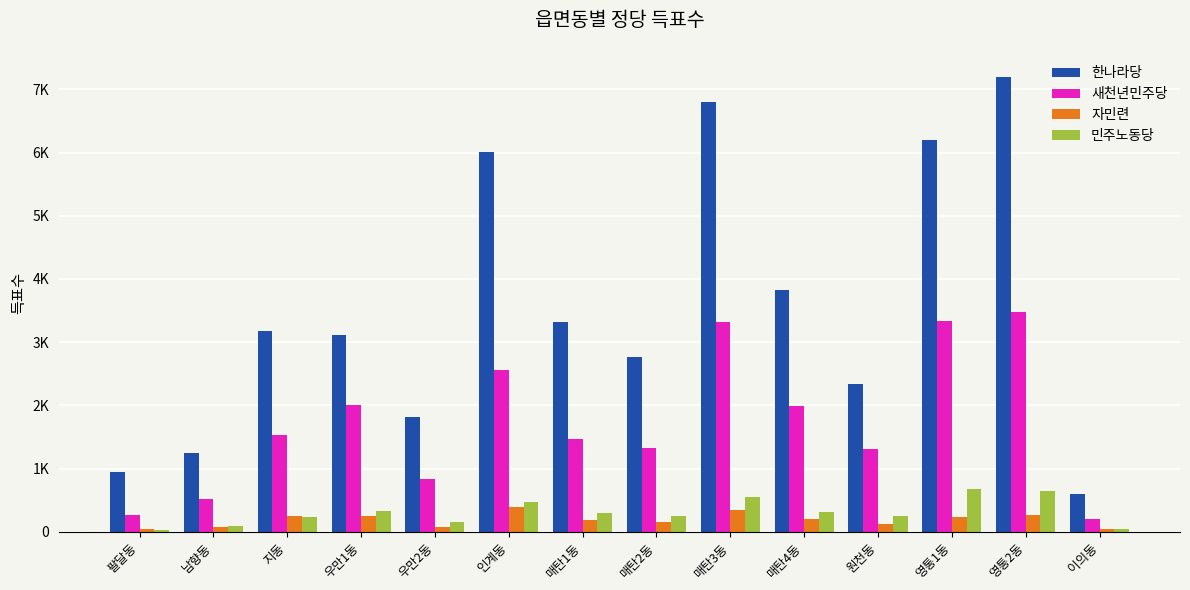

Reading left to right, what are all the values shown in this chart?

한나라당: 942	1247	3182	3109	1811	6016	3318	2772	6799	3821	2345	6203	7203	590
새천년민주당: 269	524	1525	2011	837	2567	1472	1331	3322	1988	1314	3336	3482	197
자민련: 49	81	250	246	73	399	179	157	341	204	129	233	269	39
민주노동당: 35	98	234	322	157	464	302	254	556	318	245	679	642	36